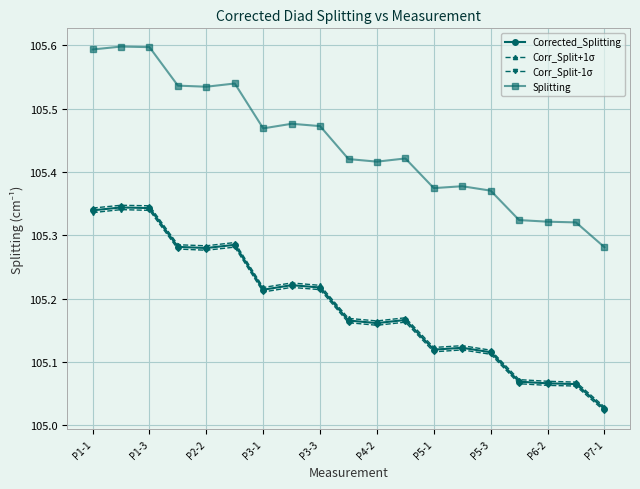

True or false: Corr_Split-1σ and Splitting intersect in this chart.

False